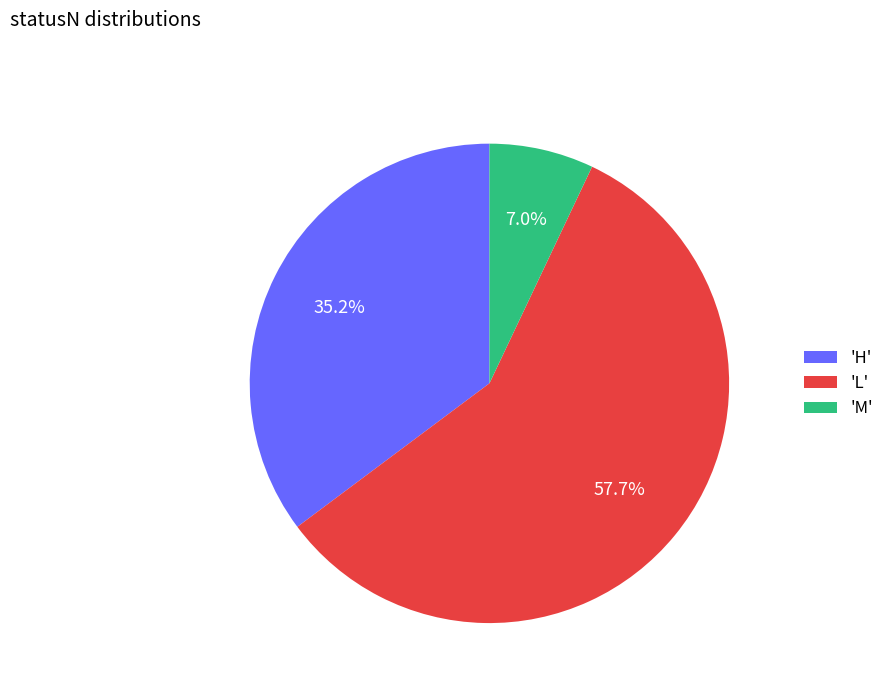

Which category has the biggest portion of the pie?

'L'